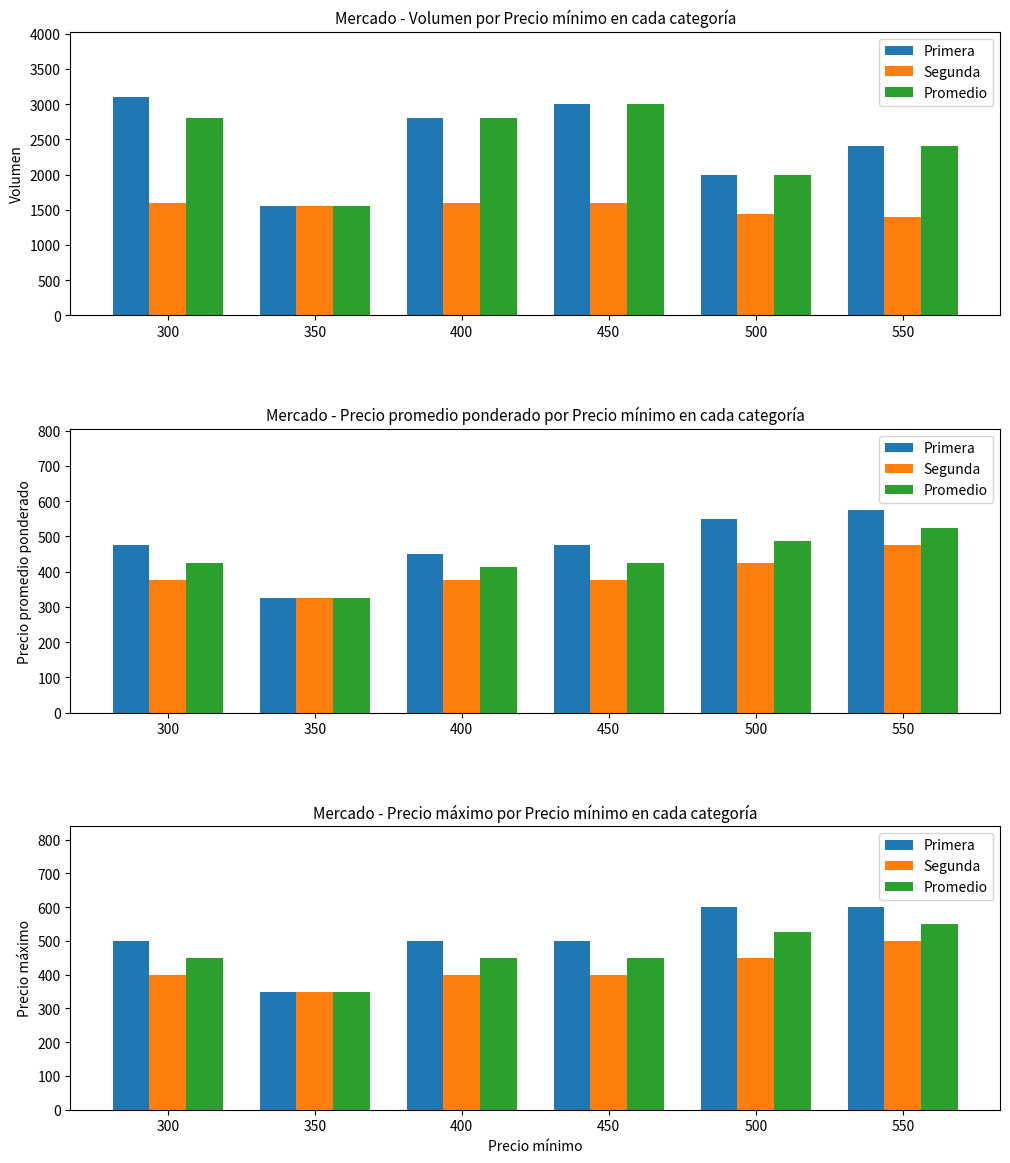

Does the chart contain any negative values?

No